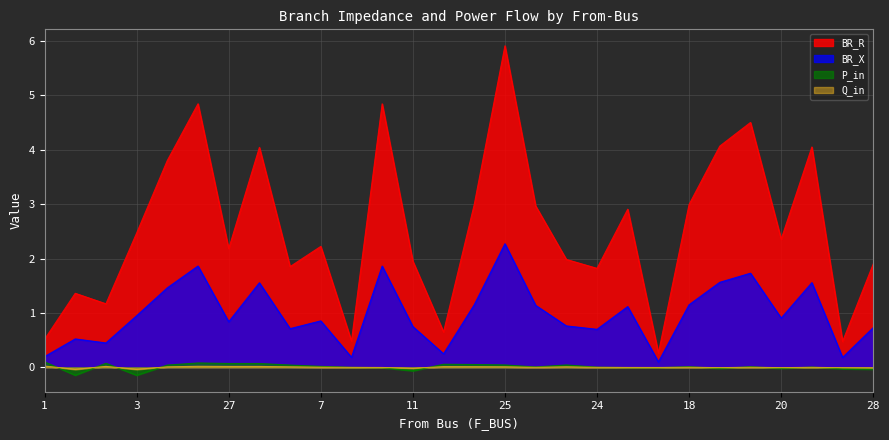

Where does the BR_R series first go above 2?

3